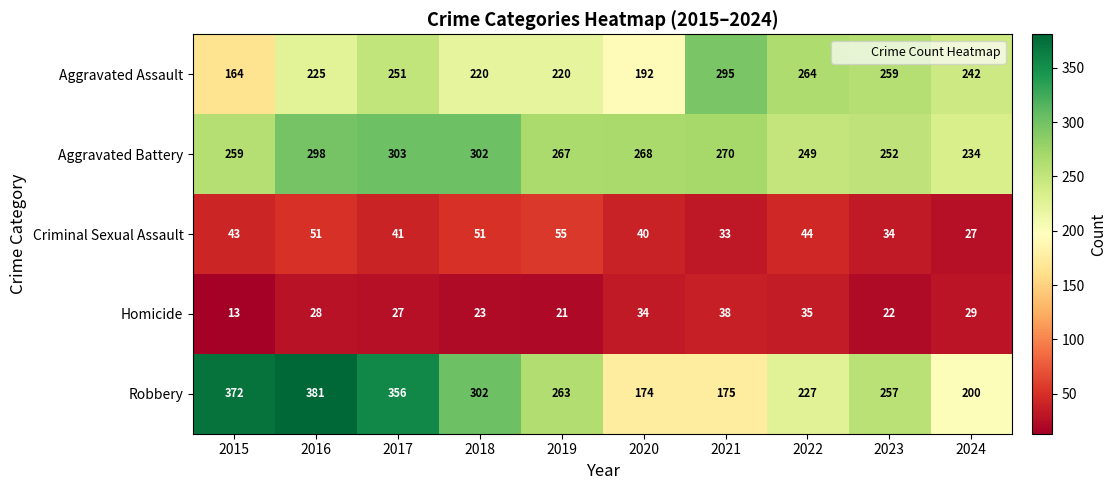

What is the greatest value displayed?

381